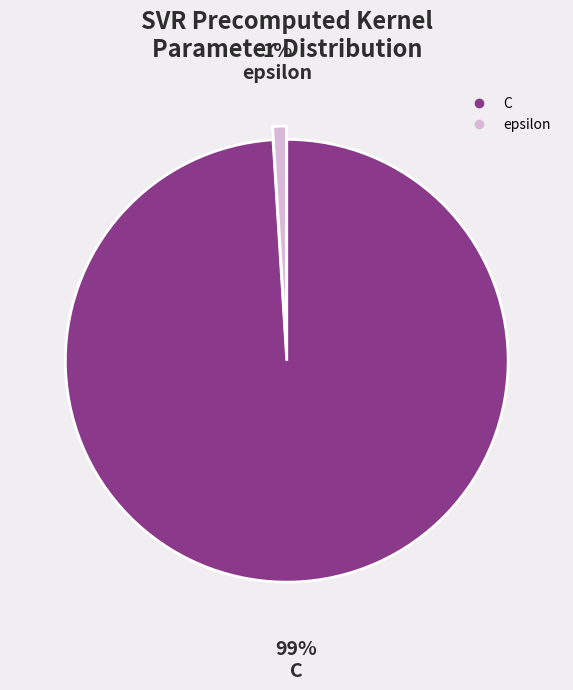

True or false: C accounts for 89% of the total.

False